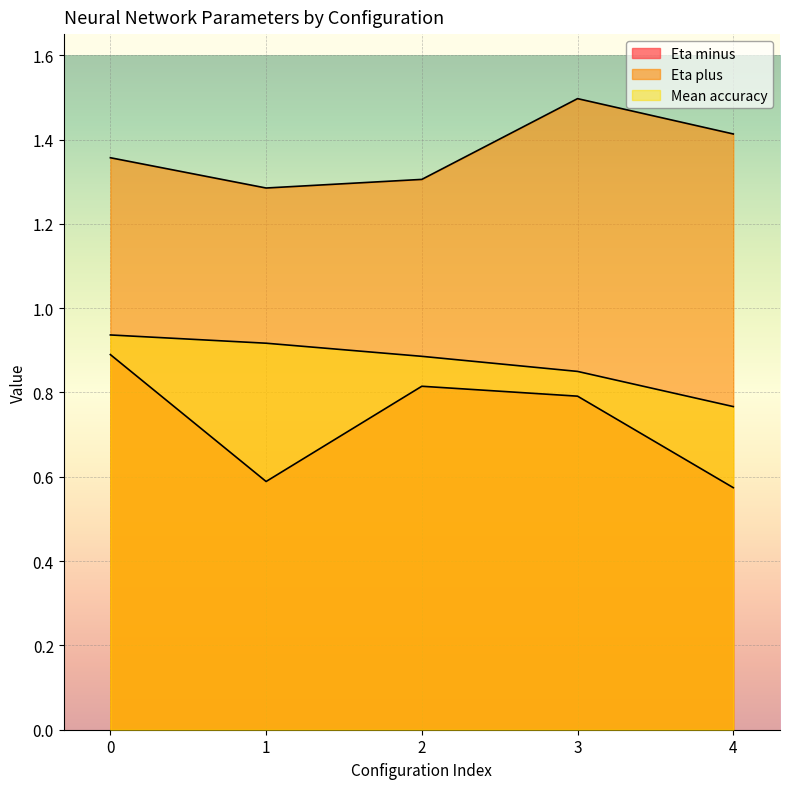

How many Eta plus values are between 1 and 2?

5